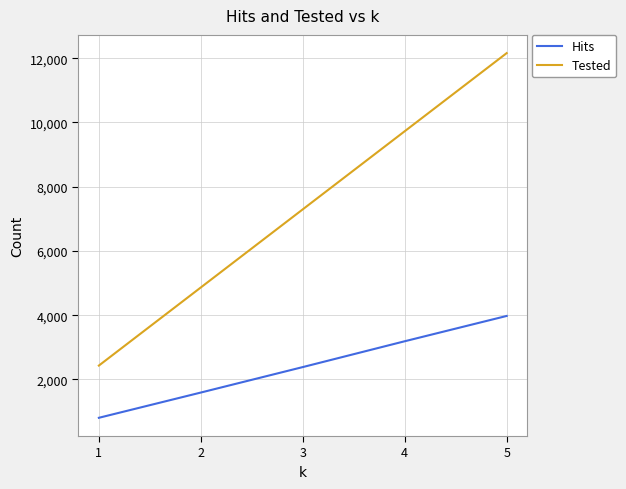

True or false: Tested and Hits cross at least once.

False